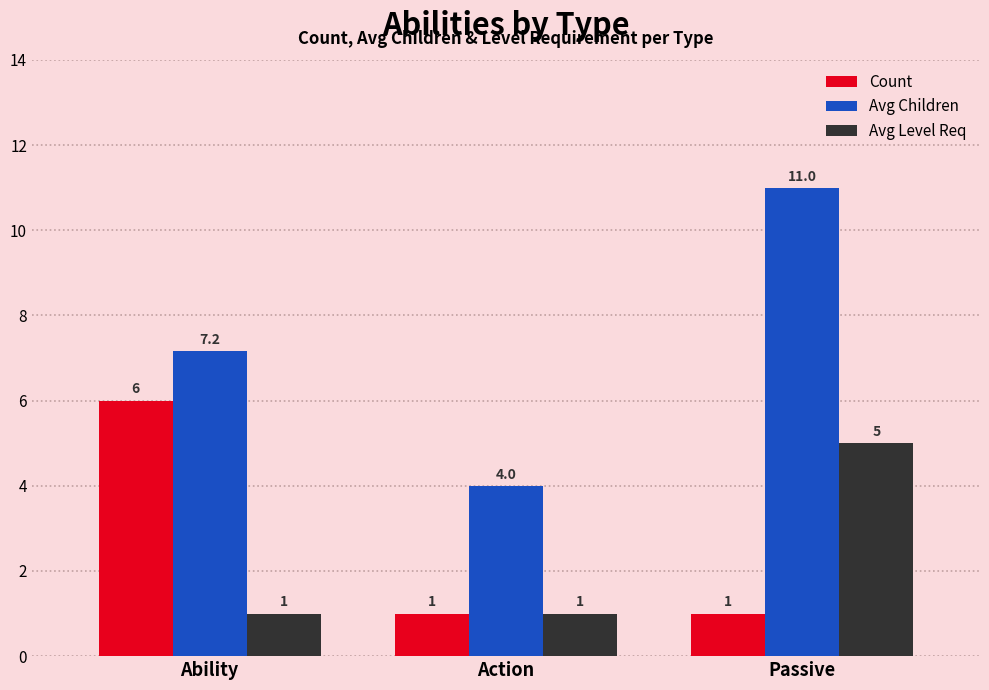

What is the difference between the Avg Level Req values at Ability and Passive?

4.0